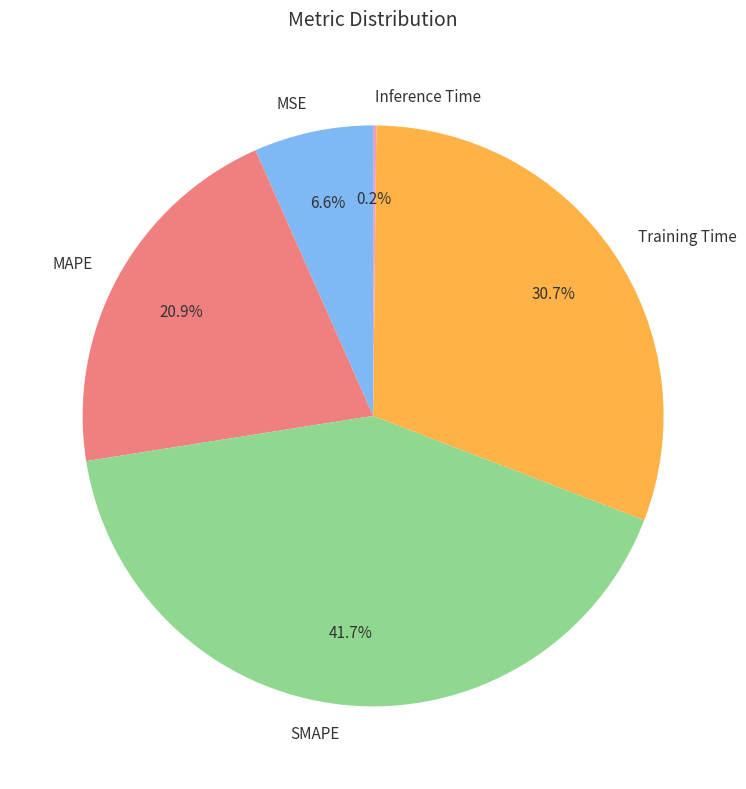

What percentage do MAPE and MSE together represent?

27.5%